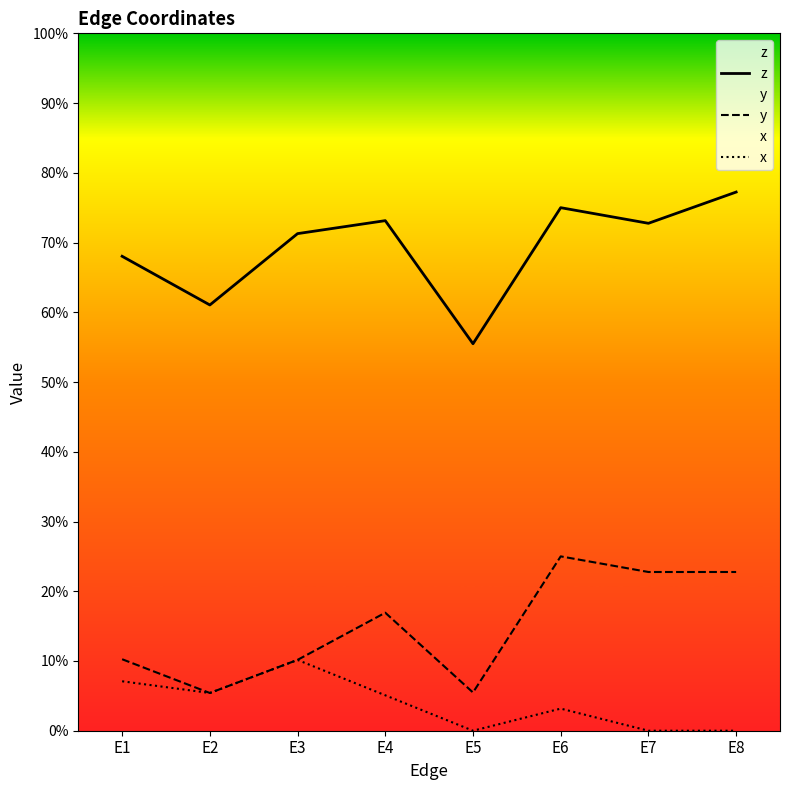

What is the difference between the x values at E8 and E2?

0.1